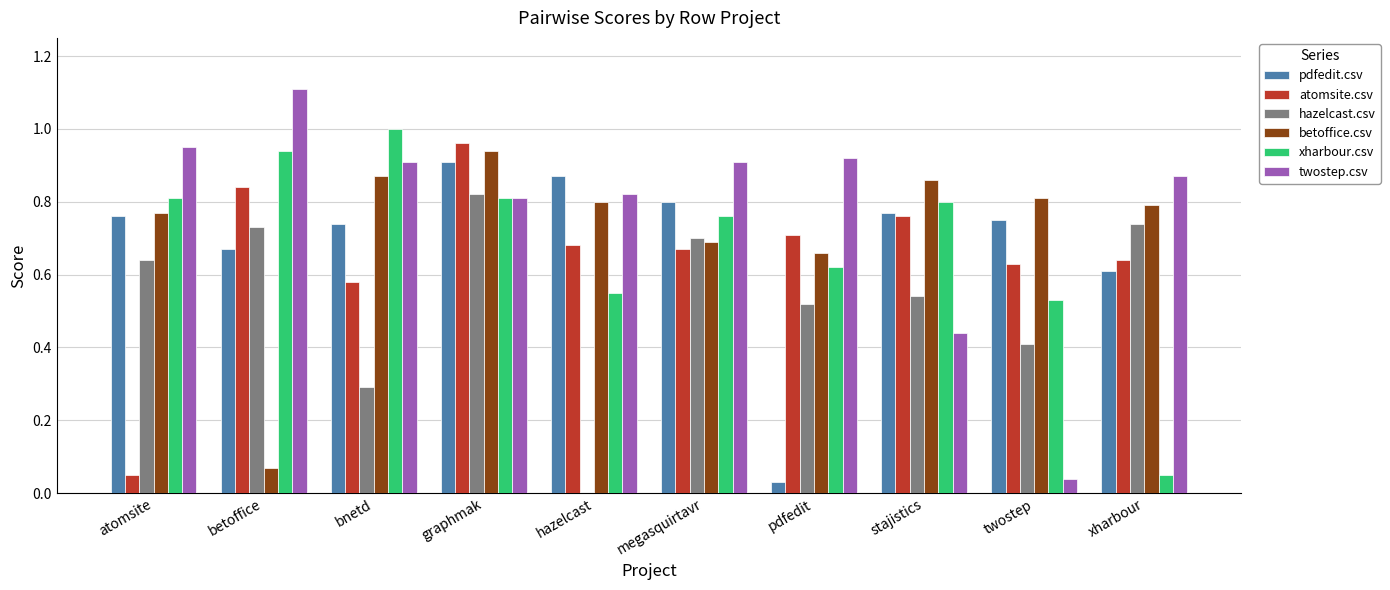

What is the sum of all atomsite.csv values?

6.5